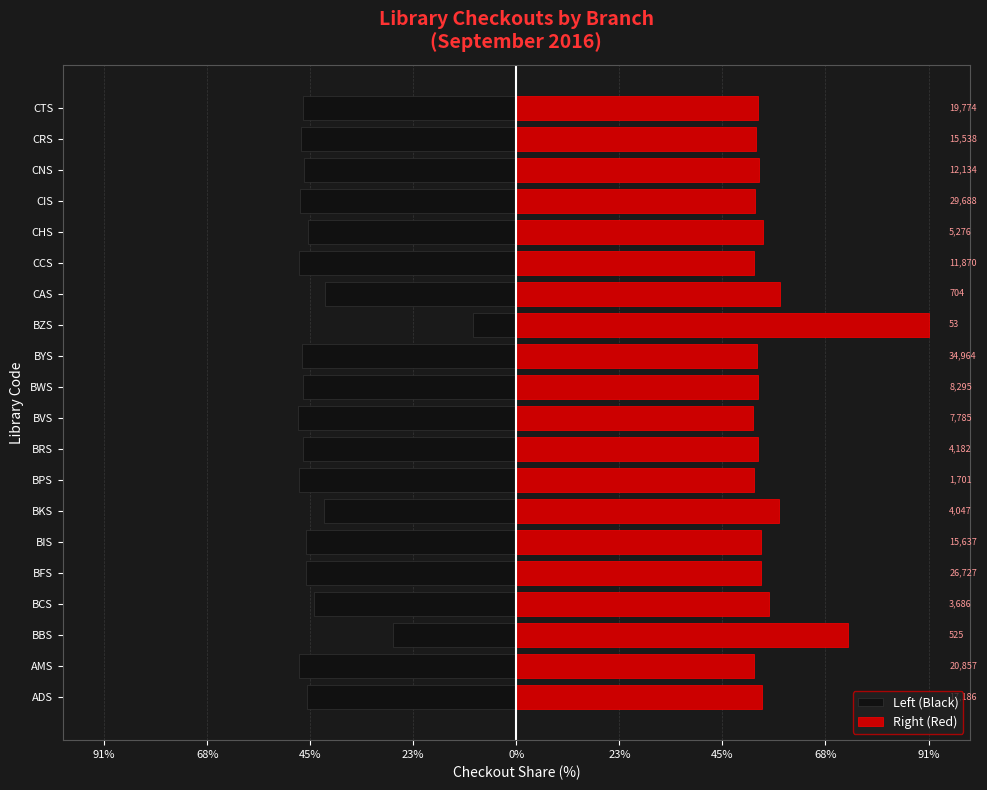

Rank the series at BKS from highest to lowest value.

Right (Red), Left (Black)